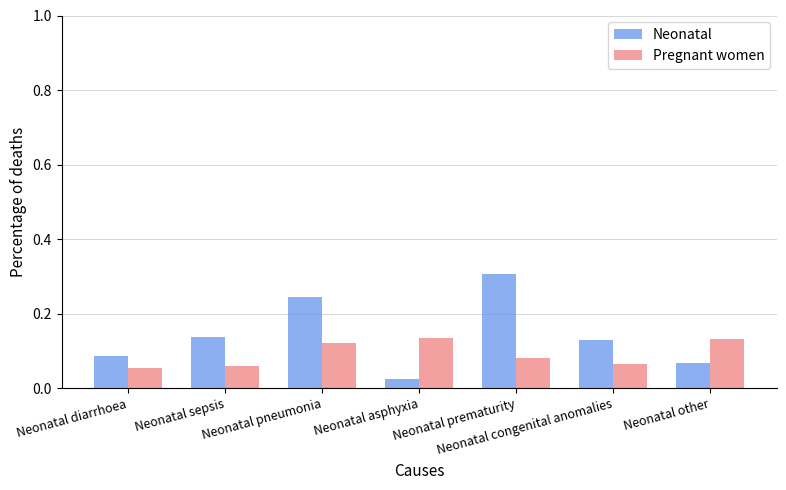

Which category has the highest value in the Neonatal series?

Neonatal prematurity